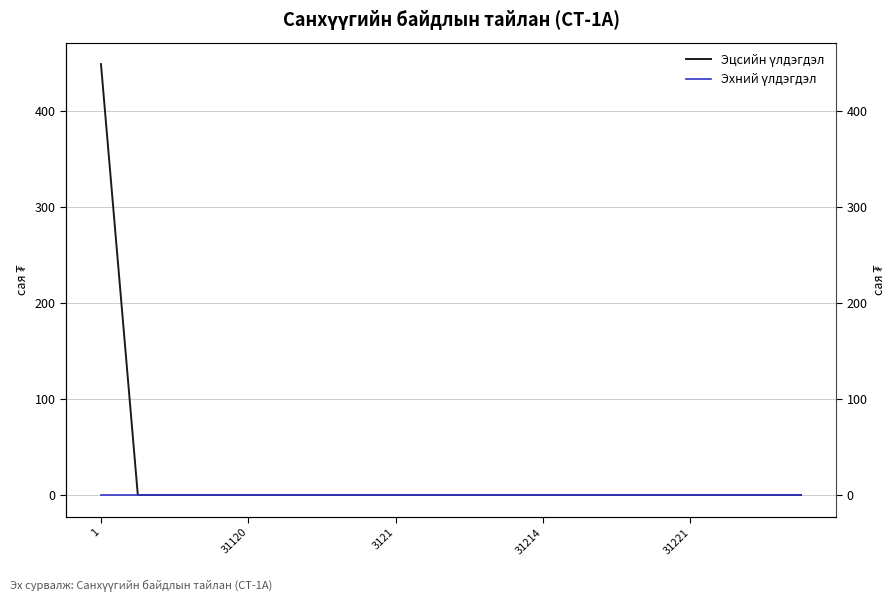

What is the label of the 14th point from the left?

13